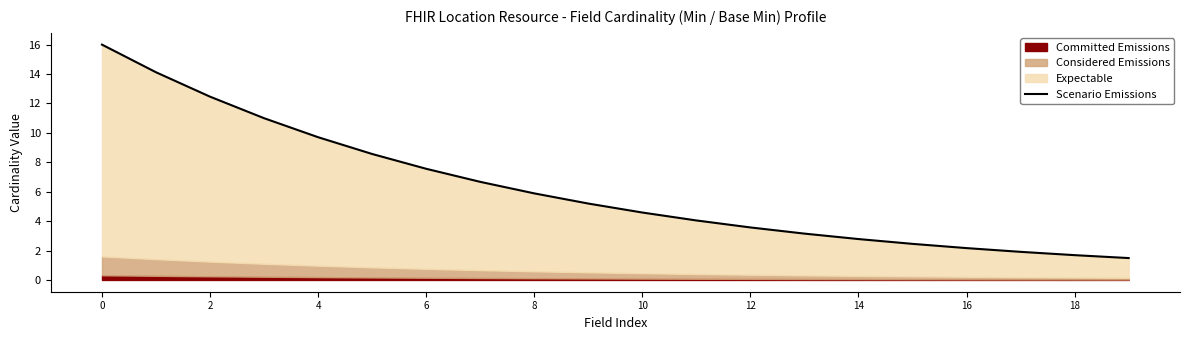

What is the difference between the values at 10 and 11?

0.5